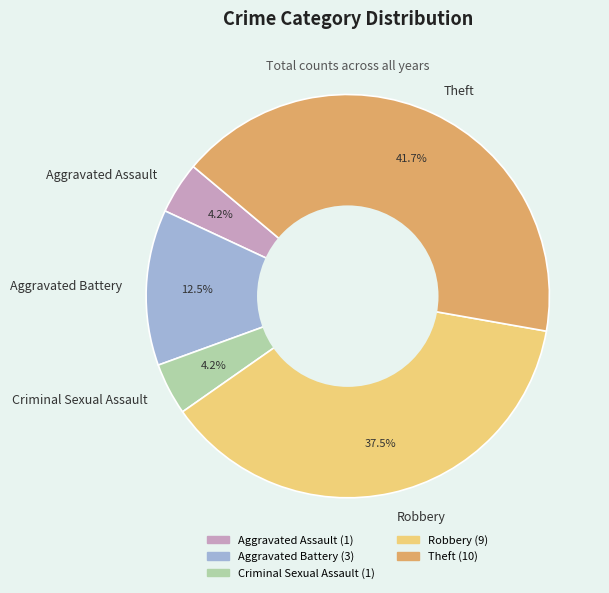

Does any single category account for the majority?

No